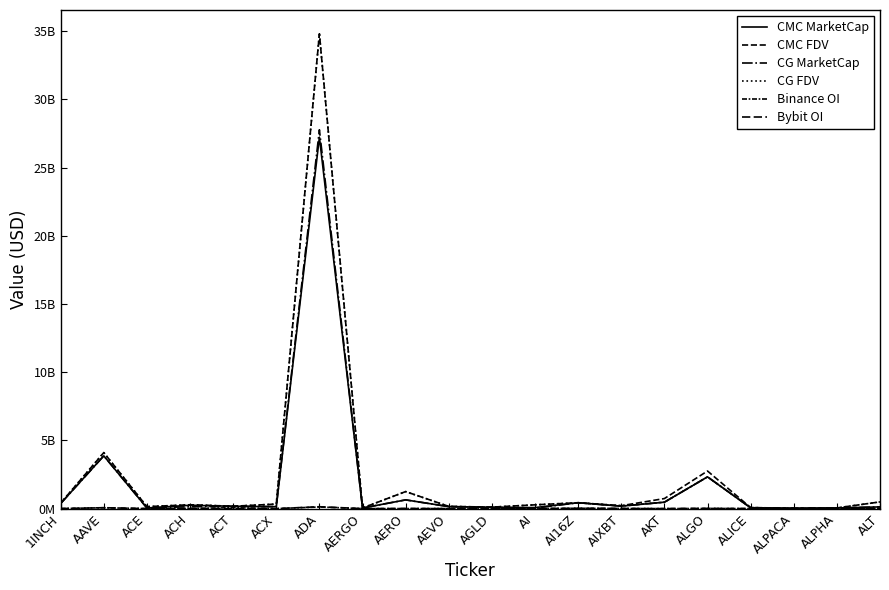

Does the chart display data point markers on the line(s)?

No